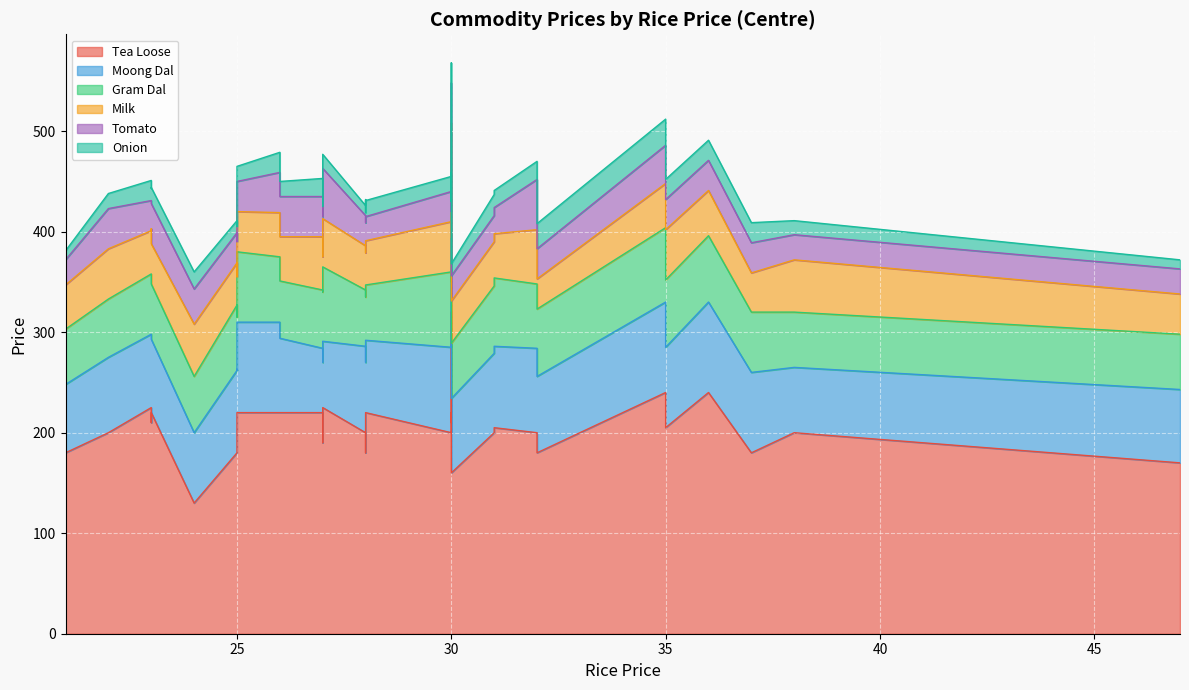

What is the sum of all Gram Dal values?

2220